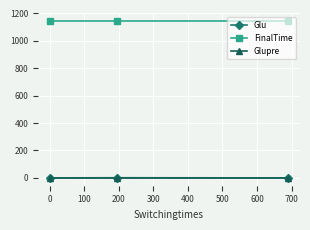

What is the maximum value shown in the chart?

1145.0